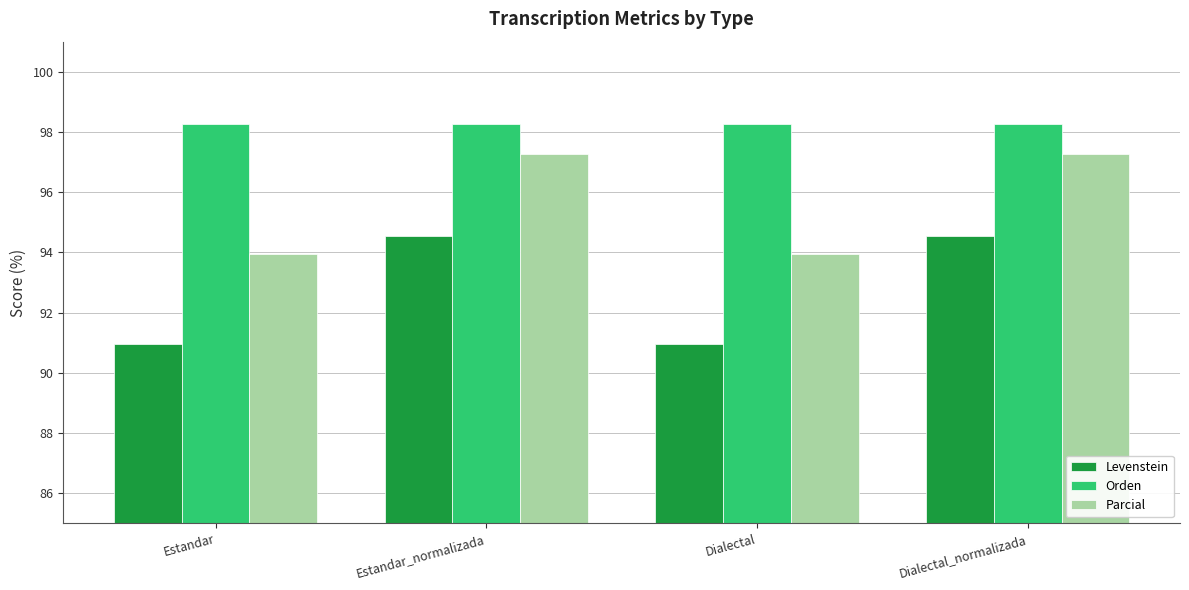

At how many categories does at least one series exceed 96?

4